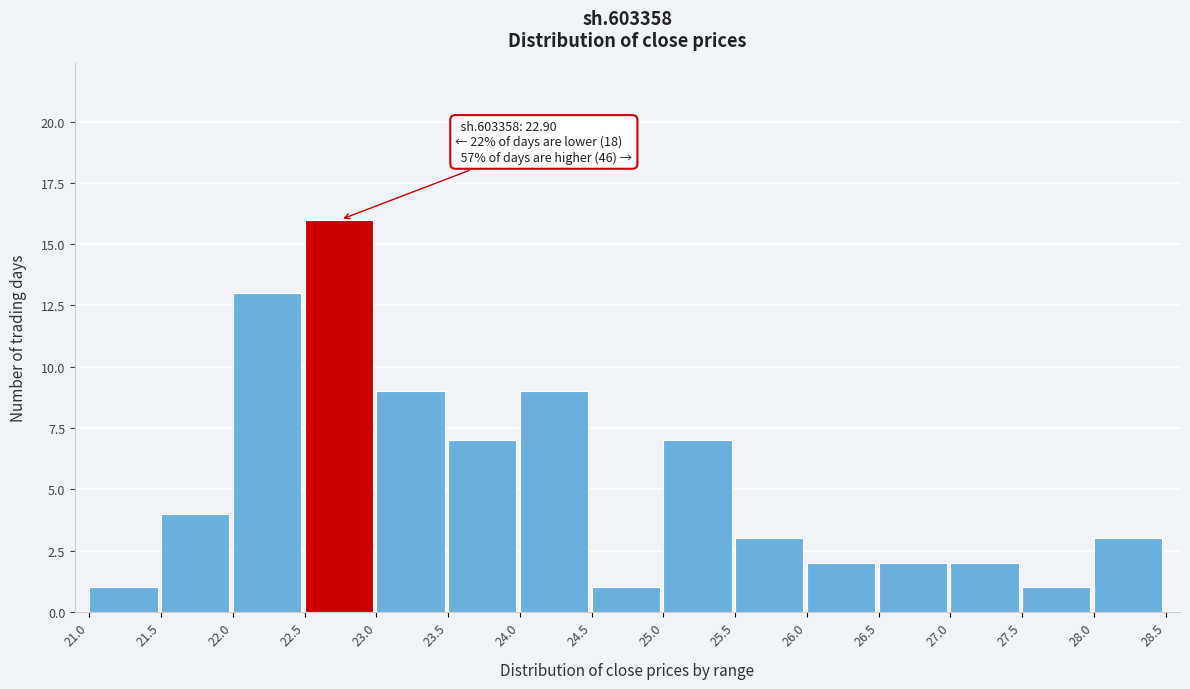

Over which range of the x-axis is the bar tallest?

22.5 to 23.0